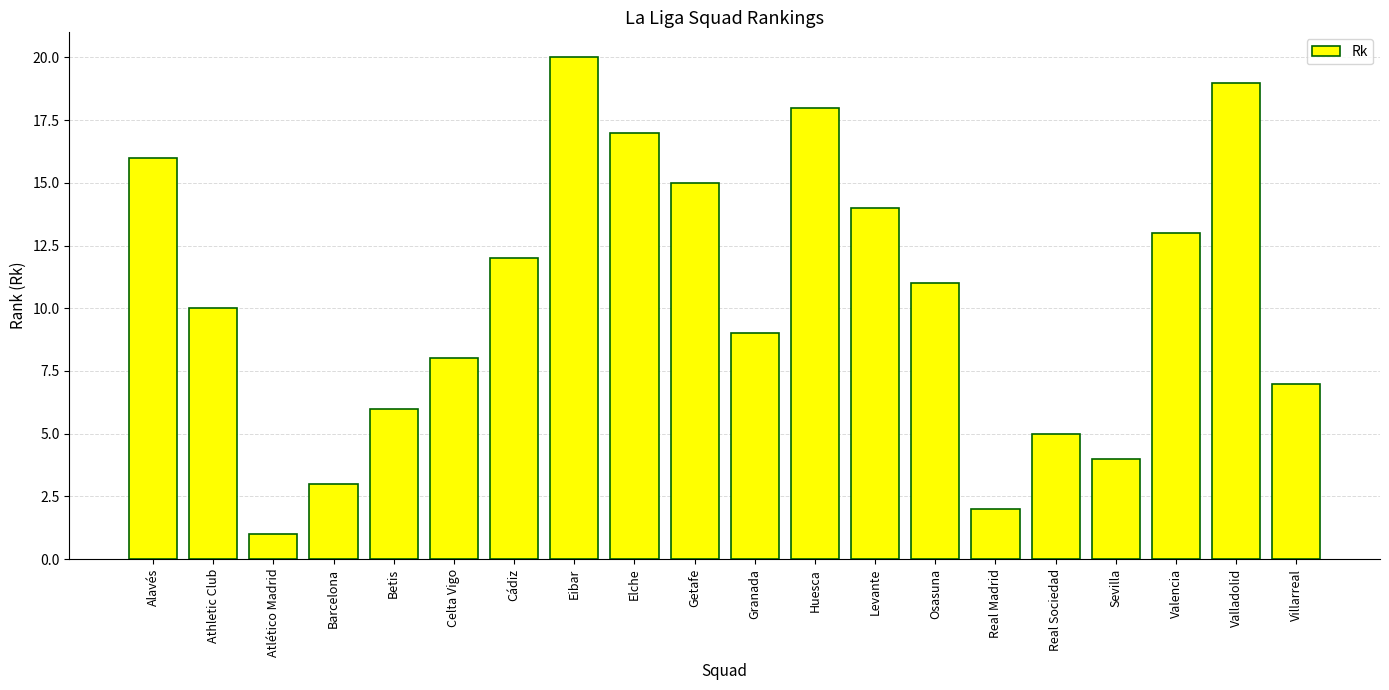

Between Cádiz and Real Madrid, which is larger?

Cádiz